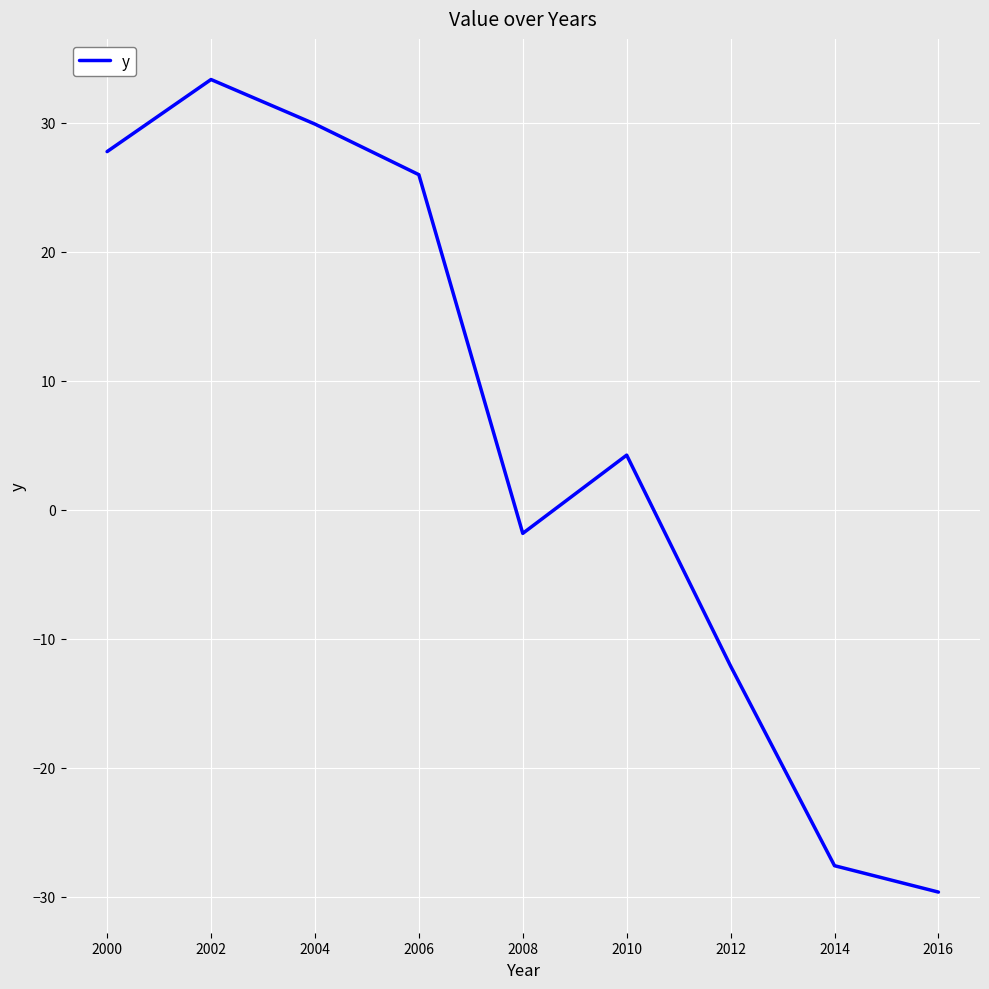

What is the sum of the values at 2012 and 2004?

17.8